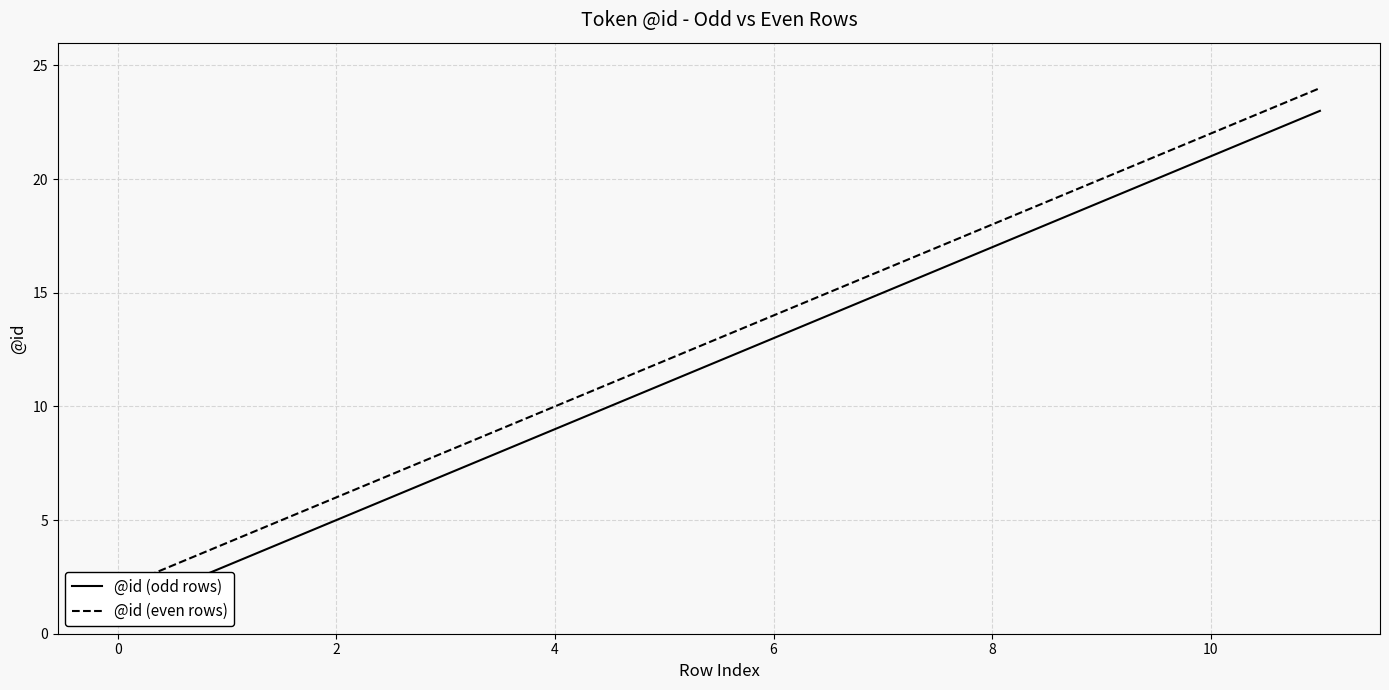

Rank the series at 8 from highest to lowest value.

@id (even rows), @id (odd rows)